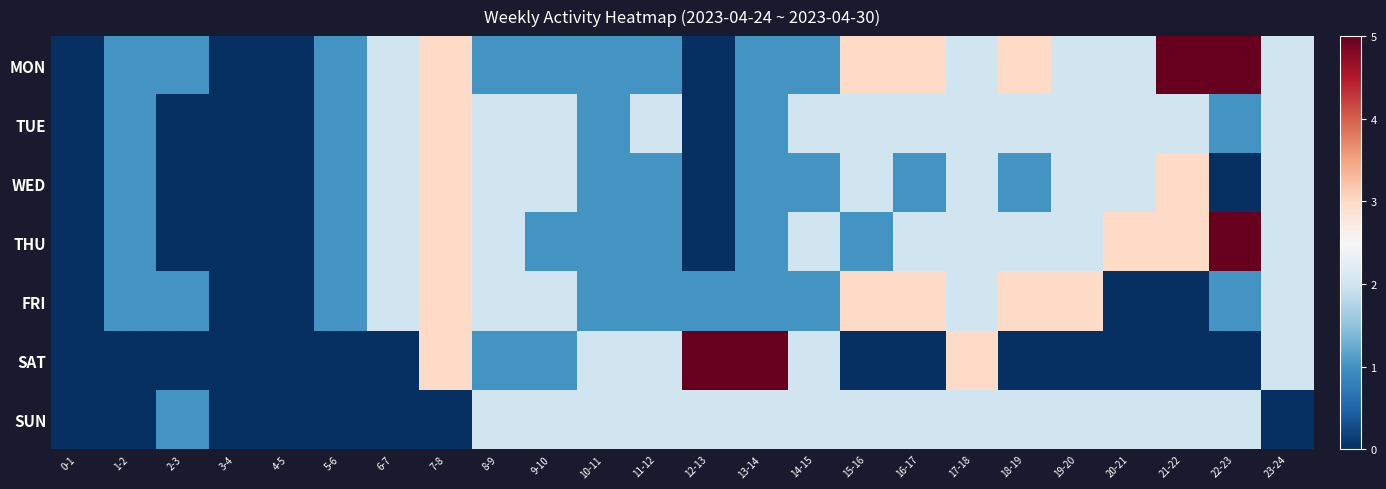

Reading left to right, list all the values displayed in this chart.

MON: 0-1=0	1-2=1	2-3=1	3-4=0	4-5=0	5-6=1	6-7=2	7-8=3	8-9=1	9-10=1	10-11=1	11-12=1	12-13=0	13-14=1	14-15=1	15-16=3	16-17=3	17-18=2	18-19=3	19-20=2	20-21=2	21-22=5	22-23=5	23-24=2
TUE: 0-1=0	1-2=1	2-3=0	3-4=0	4-5=0	5-6=1	6-7=2	7-8=3	8-9=2	9-10=2	10-11=1	11-12=2	12-13=0	13-14=1	14-15=2	15-16=2	16-17=2	17-18=2	18-19=2	19-20=2	20-21=2	21-22=2	22-23=1	23-24=2
WED: 0-1=0	1-2=1	2-3=0	3-4=0	4-5=0	5-6=1	6-7=2	7-8=3	8-9=2	9-10=2	10-11=1	11-12=1	12-13=0	13-14=1	14-15=1	15-16=2	16-17=1	17-18=2	18-19=1	19-20=2	20-21=2	21-22=3	22-23=0	23-24=2
THU: 0-1=0	1-2=1	2-3=0	3-4=0	4-5=0	5-6=1	6-7=2	7-8=3	8-9=2	9-10=1	10-11=1	11-12=1	12-13=0	13-14=1	14-15=2	15-16=1	16-17=2	17-18=2	18-19=2	19-20=2	20-21=3	21-22=3	22-23=5	23-24=2
FRI: 0-1=0	1-2=1	2-3=1	3-4=0	4-5=0	5-6=1	6-7=2	7-8=3	8-9=2	9-10=2	10-11=1	11-12=1	12-13=1	13-14=1	14-15=1	15-16=3	16-17=3	17-18=2	18-19=3	19-20=3	20-21=0	21-22=0	22-23=1	23-24=2
SAT: 0-1=0	1-2=0	2-3=0	3-4=0	4-5=0	5-6=0	6-7=0	7-8=3	8-9=1	9-10=1	10-11=2	11-12=2	12-13=5	13-14=5	14-15=2	15-16=0	16-17=0	17-18=3	18-19=0	19-20=0	20-21=0	21-22=0	22-23=0	23-24=2
SUN: 0-1=0	1-2=0	2-3=1	3-4=0	4-5=0	5-6=0	6-7=0	7-8=0	8-9=2	9-10=2	10-11=2	11-12=2	12-13=2	13-14=2	14-15=2	15-16=2	16-17=2	17-18=2	18-19=2	19-20=2	20-21=2	21-22=2	22-23=2	23-24=0